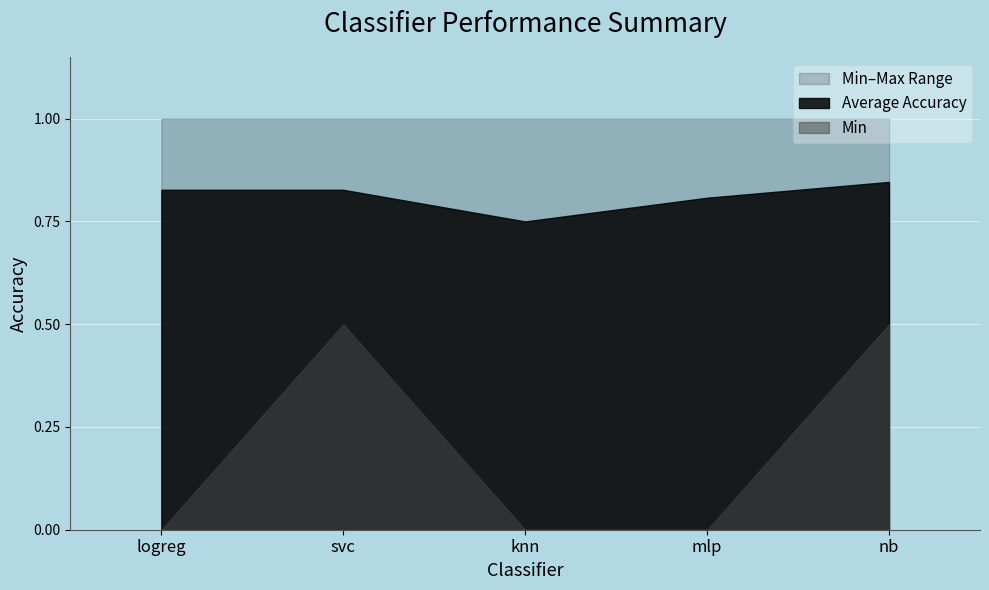

Which series changed the most between mlp and nb?

Min